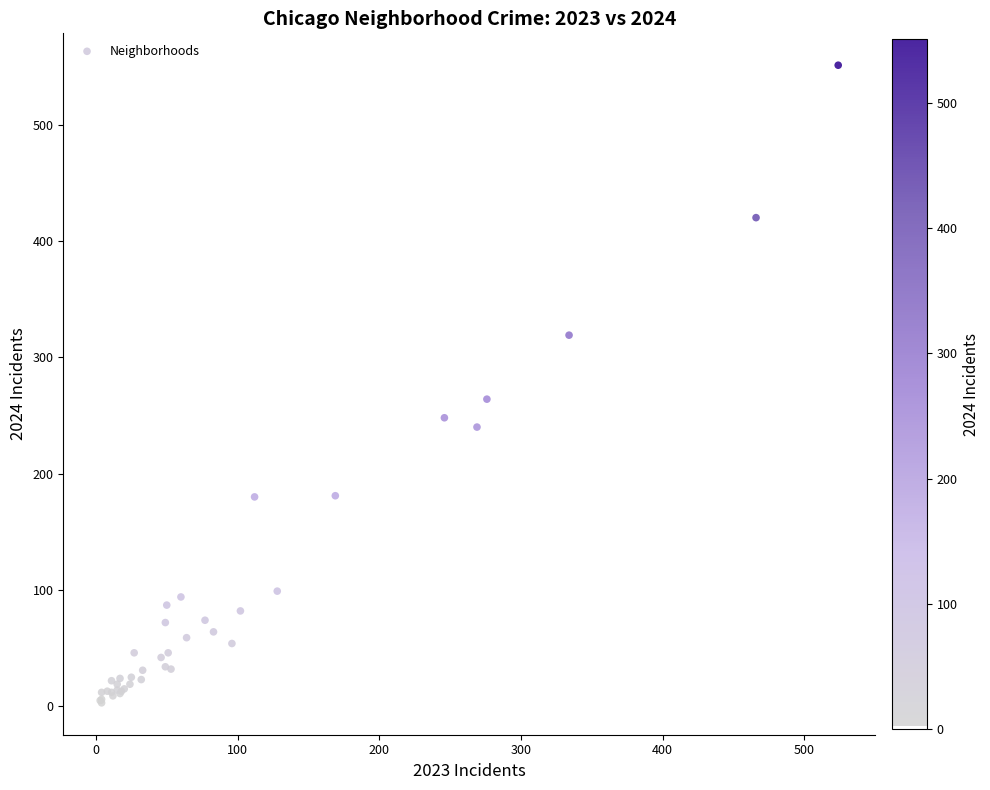

What Y value in the scatter plot is closest to 277?

264